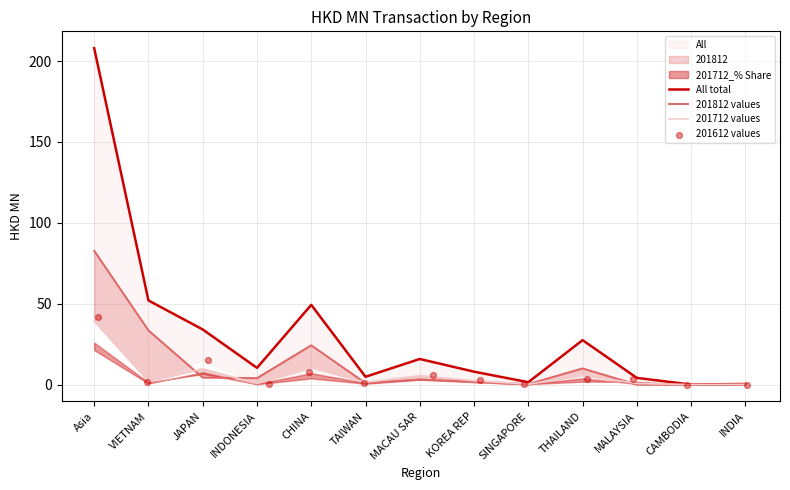

What is the total value across all series at SINGAPORE?

2.6